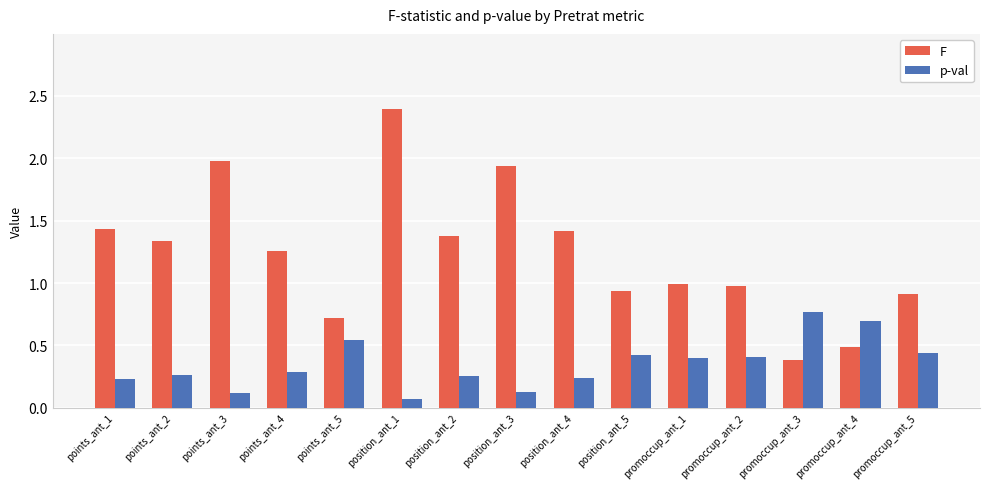

Which category has the lowest value in the p-val series?

position_ant_1